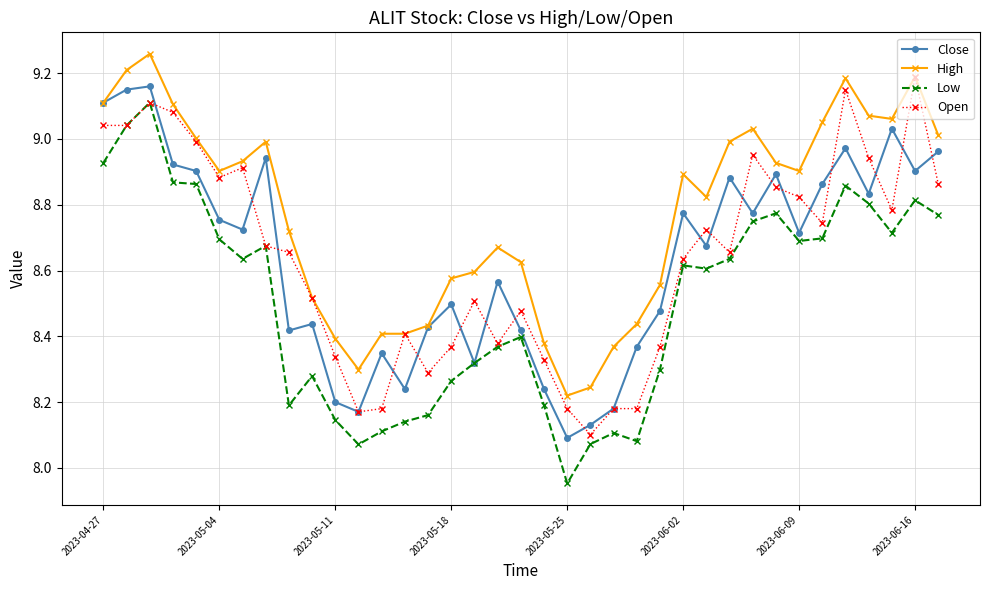

True or false: Close and Open cross at least once.

True